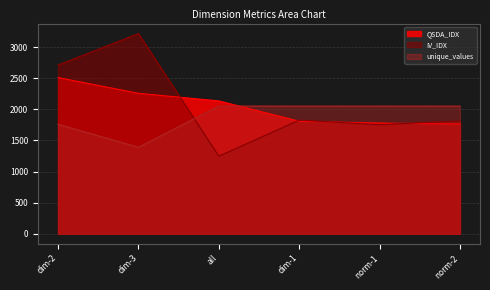

After their last crossing, which series has the higher values: QSDA_IDX or unique_values?

unique_values